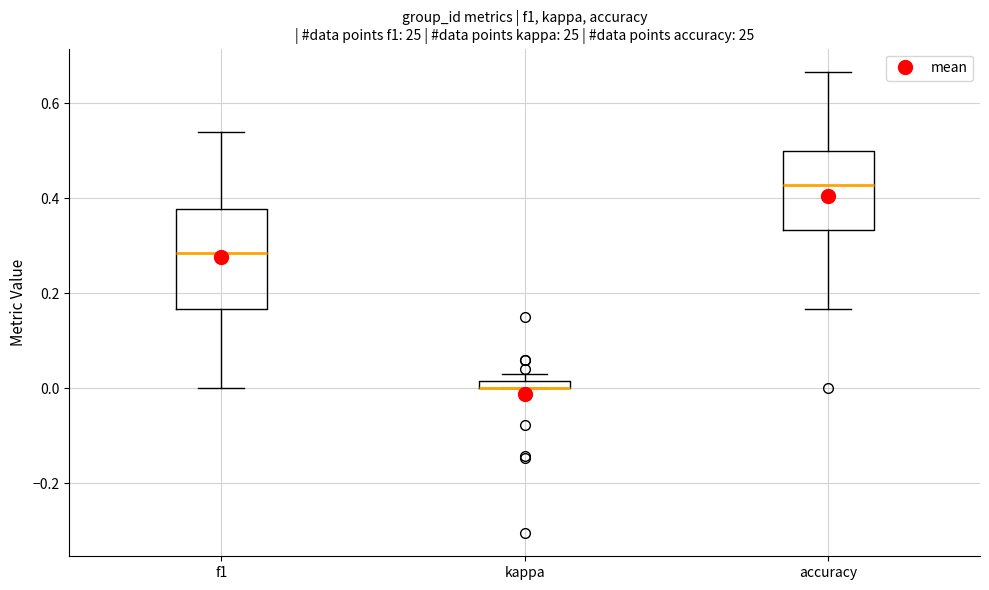

Which box is the tallest, from its lower edge to its upper edge?

f1